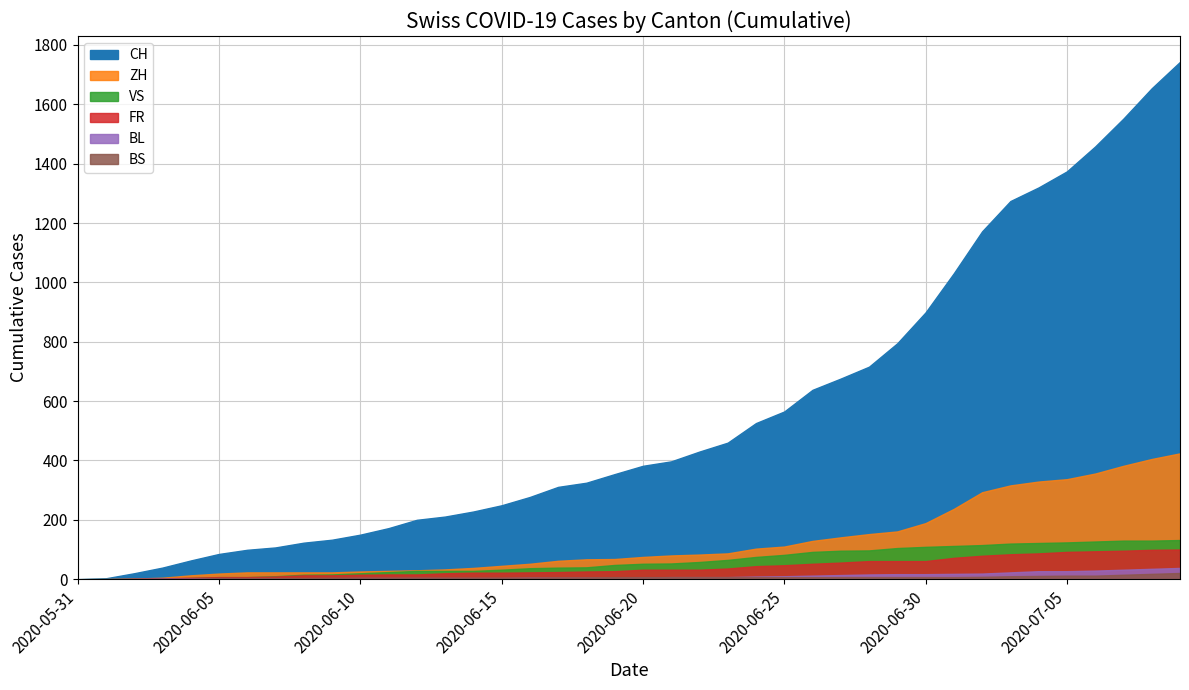

Between 2020-07-02 and 2020-07-08, which is larger?

2020-07-08